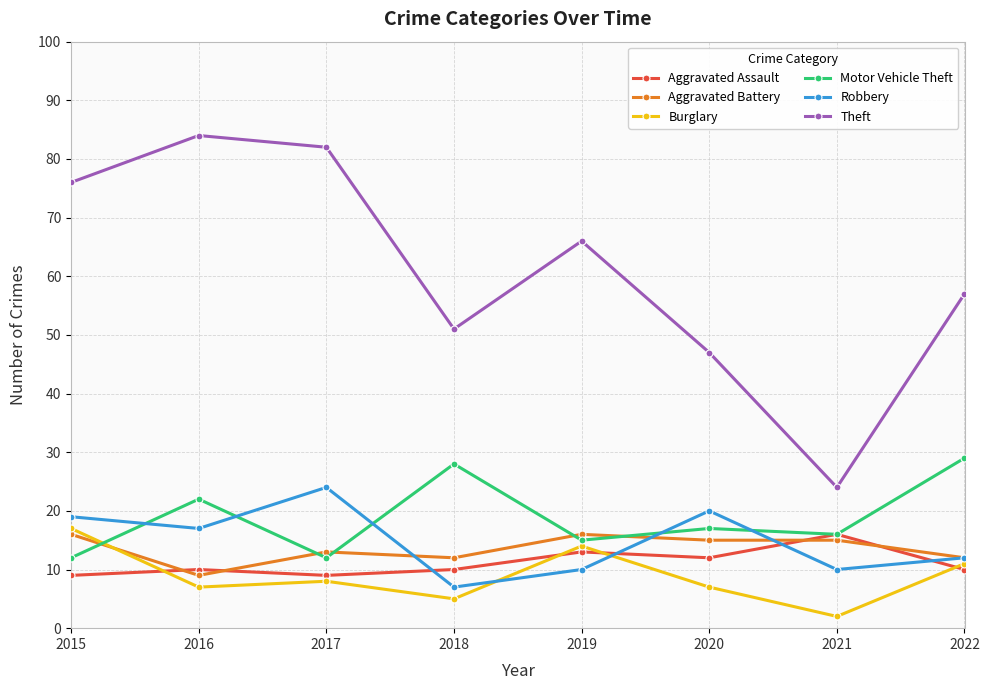

At how many categories does at least one series exceed 25?

7